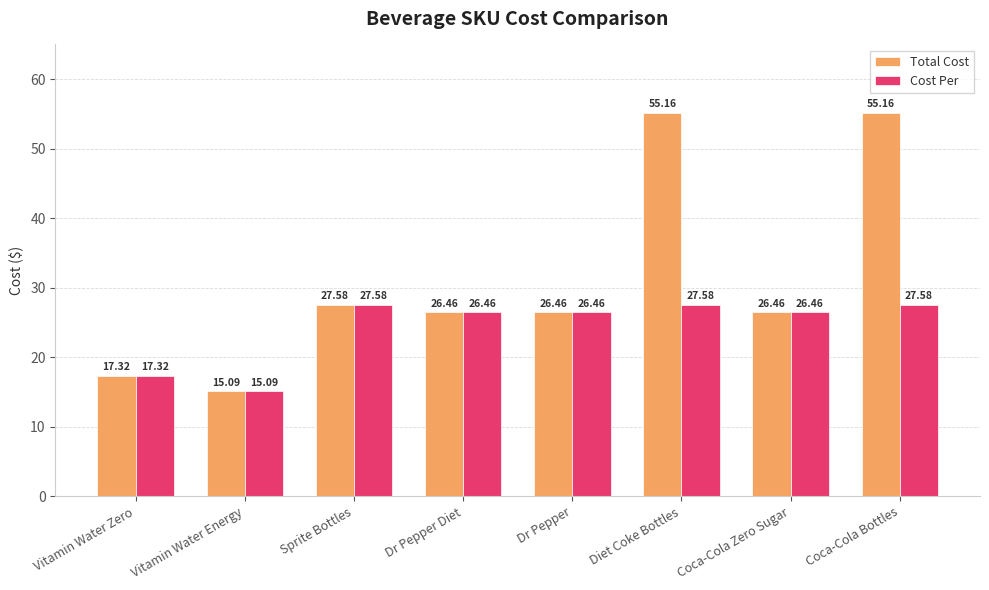

What is the sum of all Total Cost values?

249.7